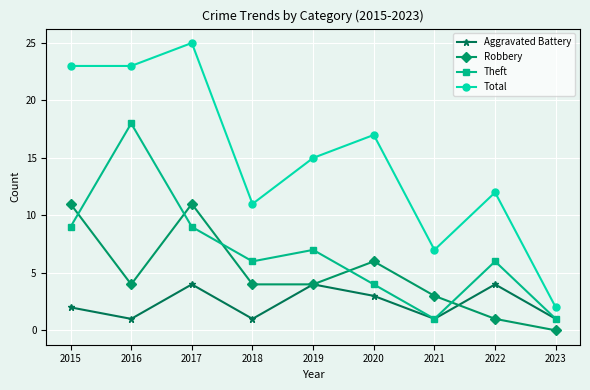

Reading left to right, extract all data points from this chart.

Aggravated Battery: 2015=2	2016=1	2017=4	2018=1	2019=4	2020=3	2021=1	2022=4	2023=1
Robbery: 2015=11	2016=4	2017=11	2018=4	2019=4	2020=6	2021=3	2022=1	2023=0
Theft: 2015=9	2016=18	2017=9	2018=6	2019=7	2020=4	2021=1	2022=6	2023=1
Total: 2015=23	2016=23	2017=25	2018=11	2019=15	2020=17	2021=7	2022=12	2023=2